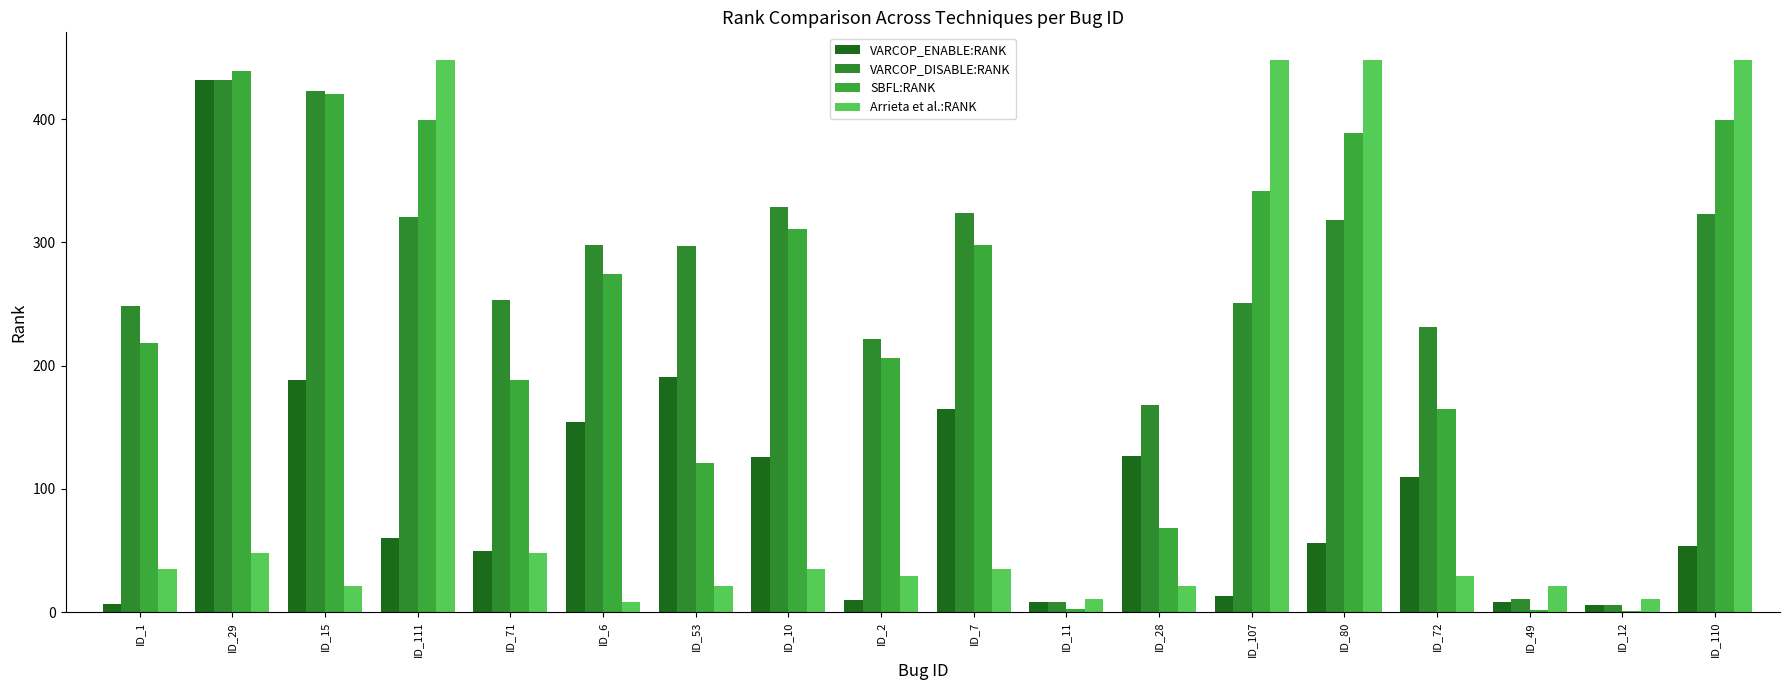

What are all the series names shown in the legend?

VARCOP_ENABLE:RANK, VARCOP_DISABLE:RANK, SBFL:RANK, Arrieta et al.:RANK